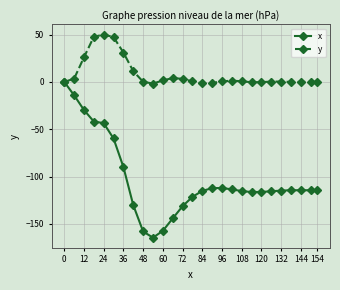

List the series in order of their overall mean, lowest first.

x, y